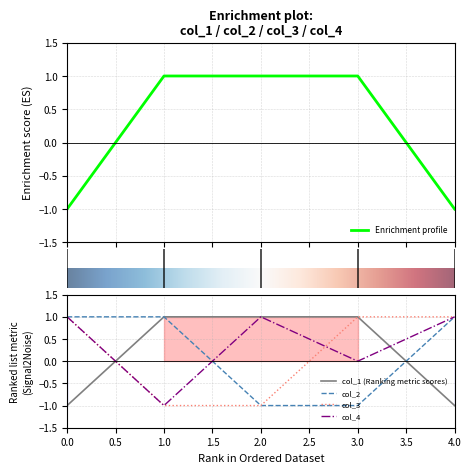

At which label does col_4 reach its minimum?

1.0